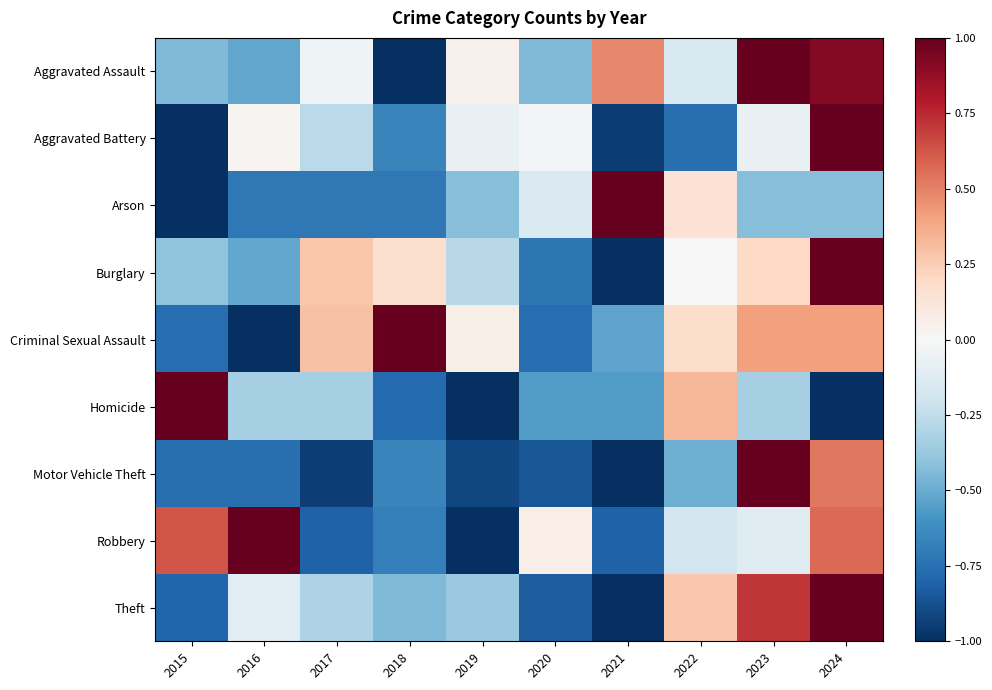

Count the number of data series in this chart.

9